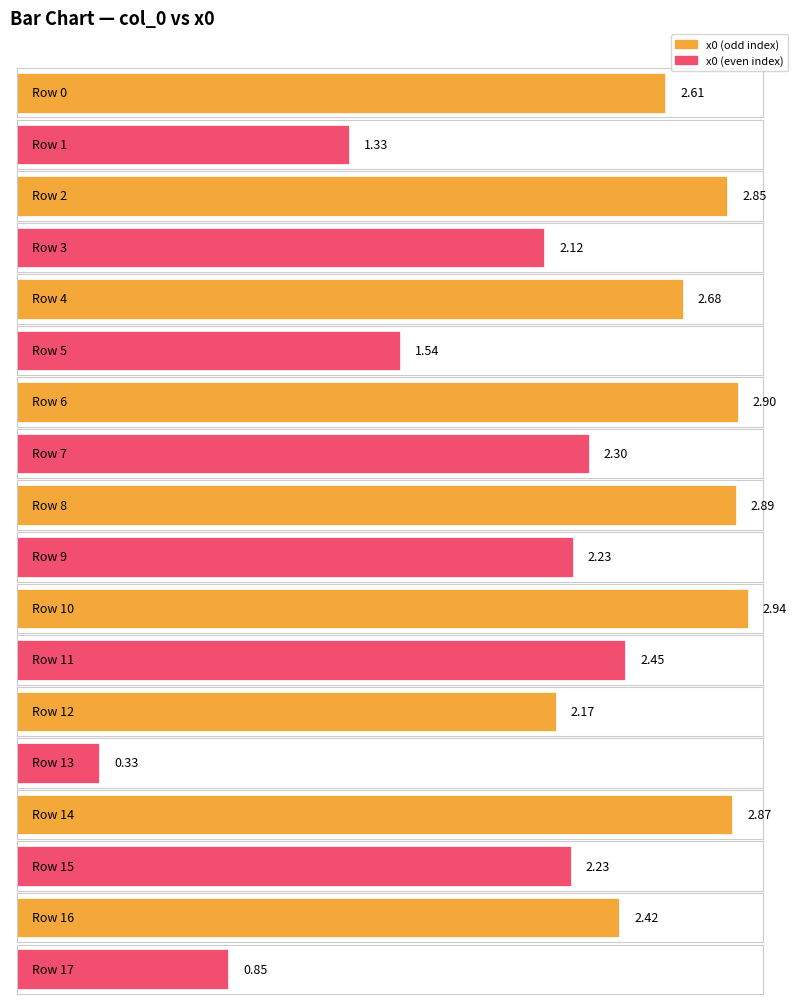

Reading left to right, list all the values displayed in this chart.

0=2.6	1=1.3	2=2.9	3=2.1	4=2.7	5=1.5	6=2.9	7=2.3	8=2.9	9=2.2	10=2.9	11=2.4	12=2.2	13=0.3	14=2.9	15=2.2	16=2.4	17=0.8